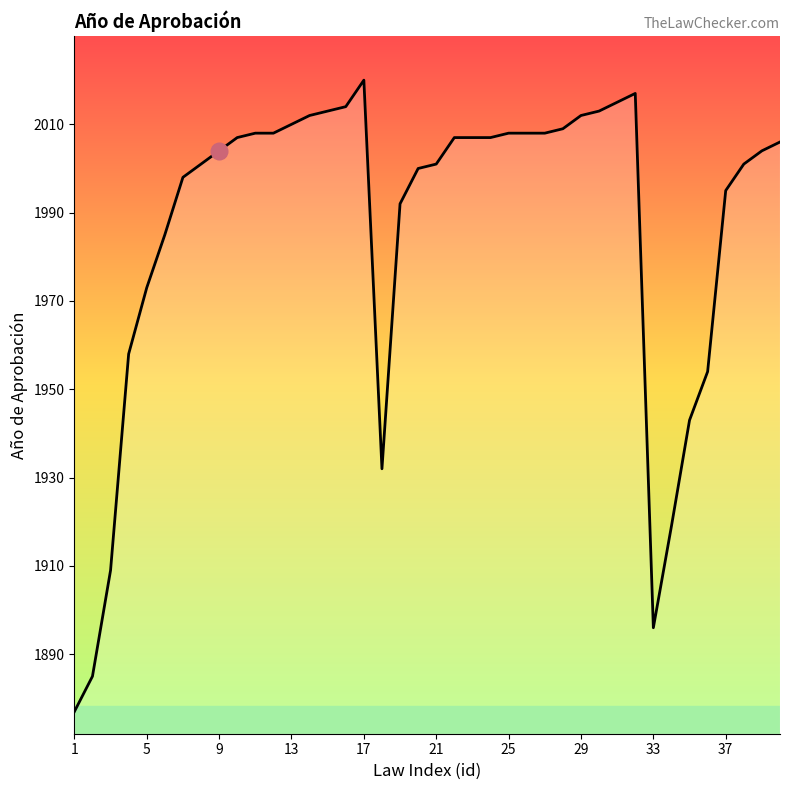

What is the minimum value shown in the chart?

1877